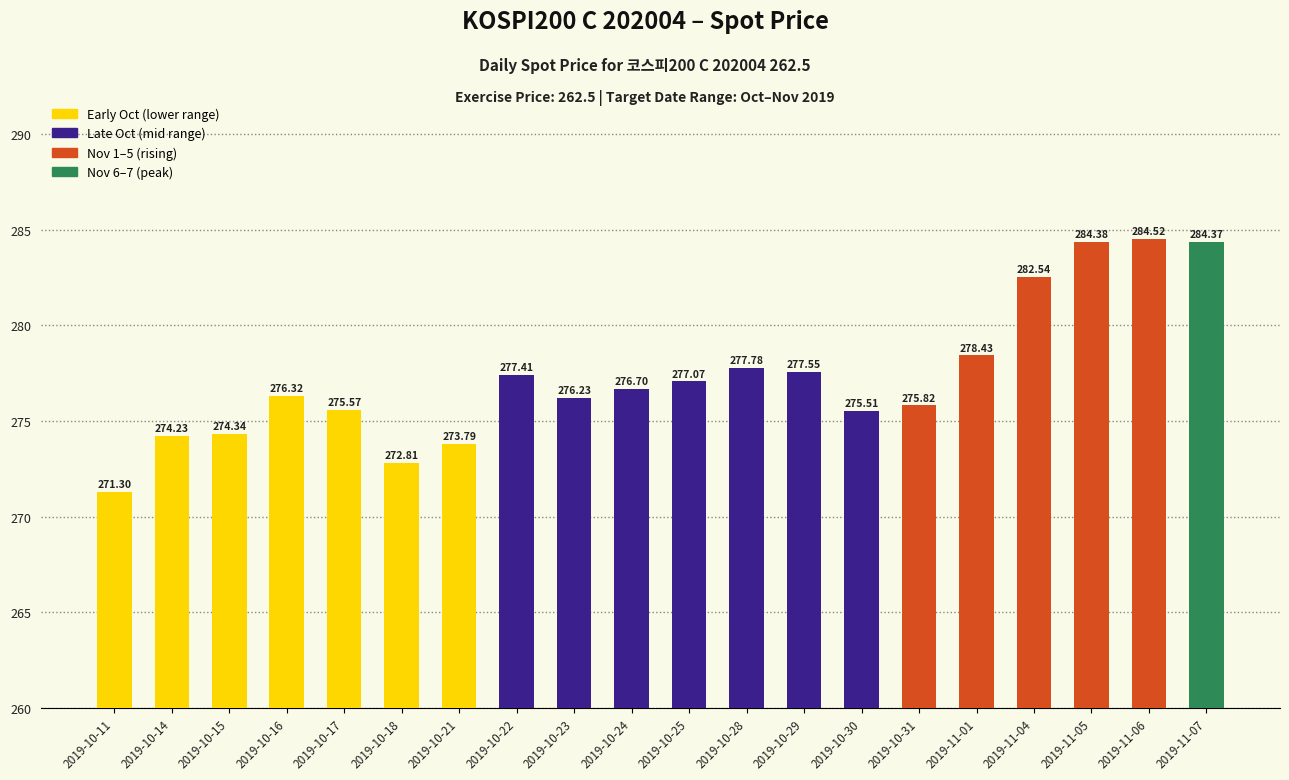

The chart shows a value of 177.7 at 2019-10-25. True or false?

False